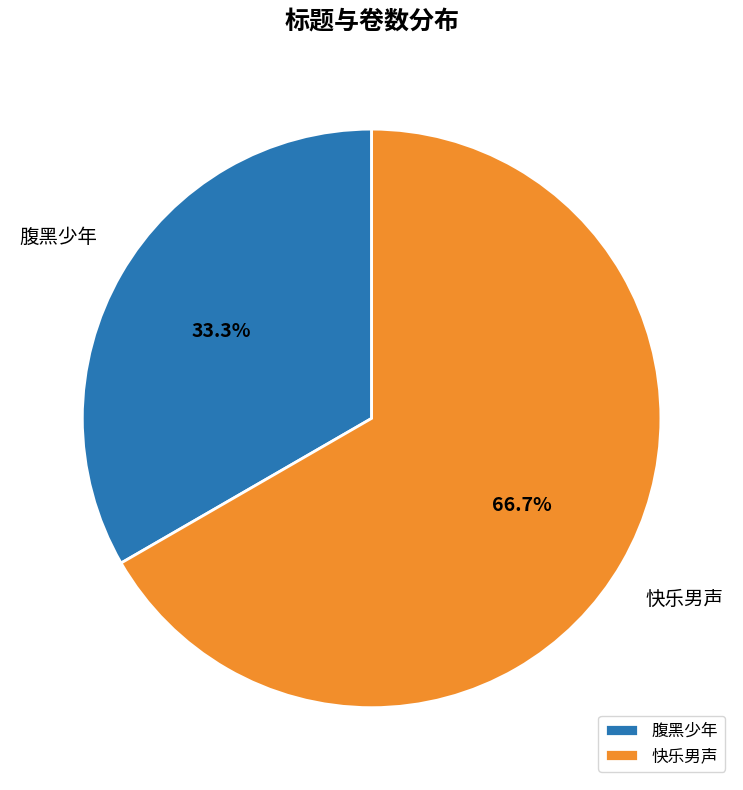

How many segments does this pie chart have?

2